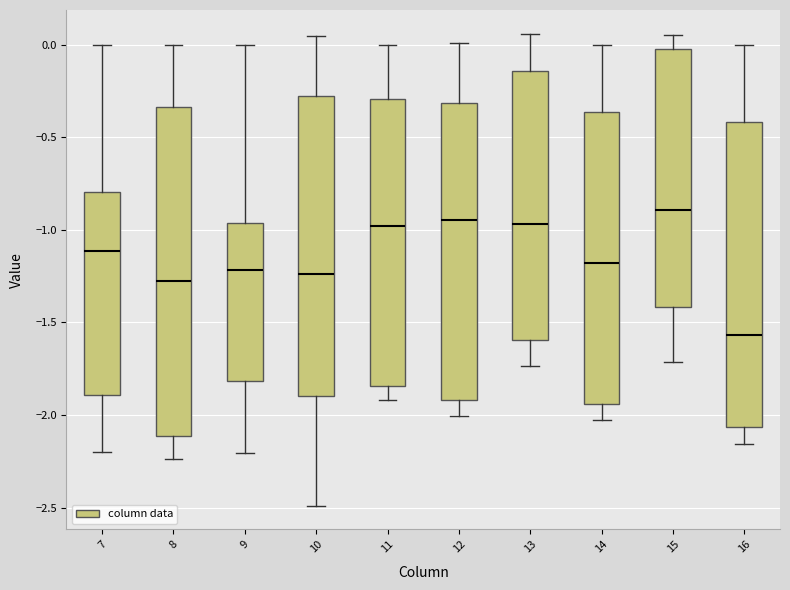

Where is the lower edge of the box at x = 10 on the y-axis? The values are not printed on the chart, so give them approximately, as read against the axis.

-1.90